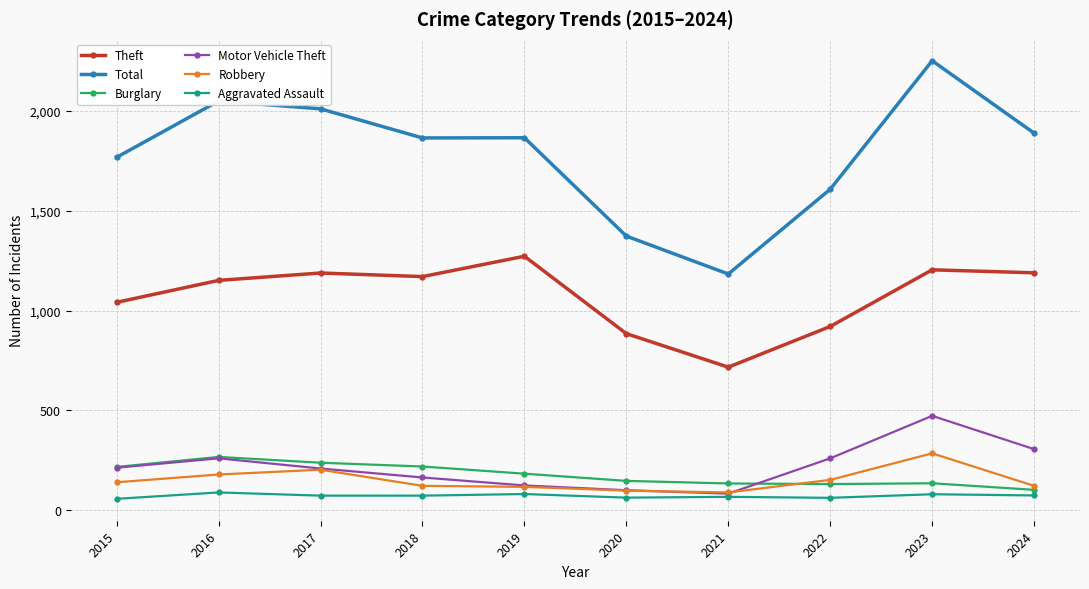

At how many categories does at least one series exceed 637?

10